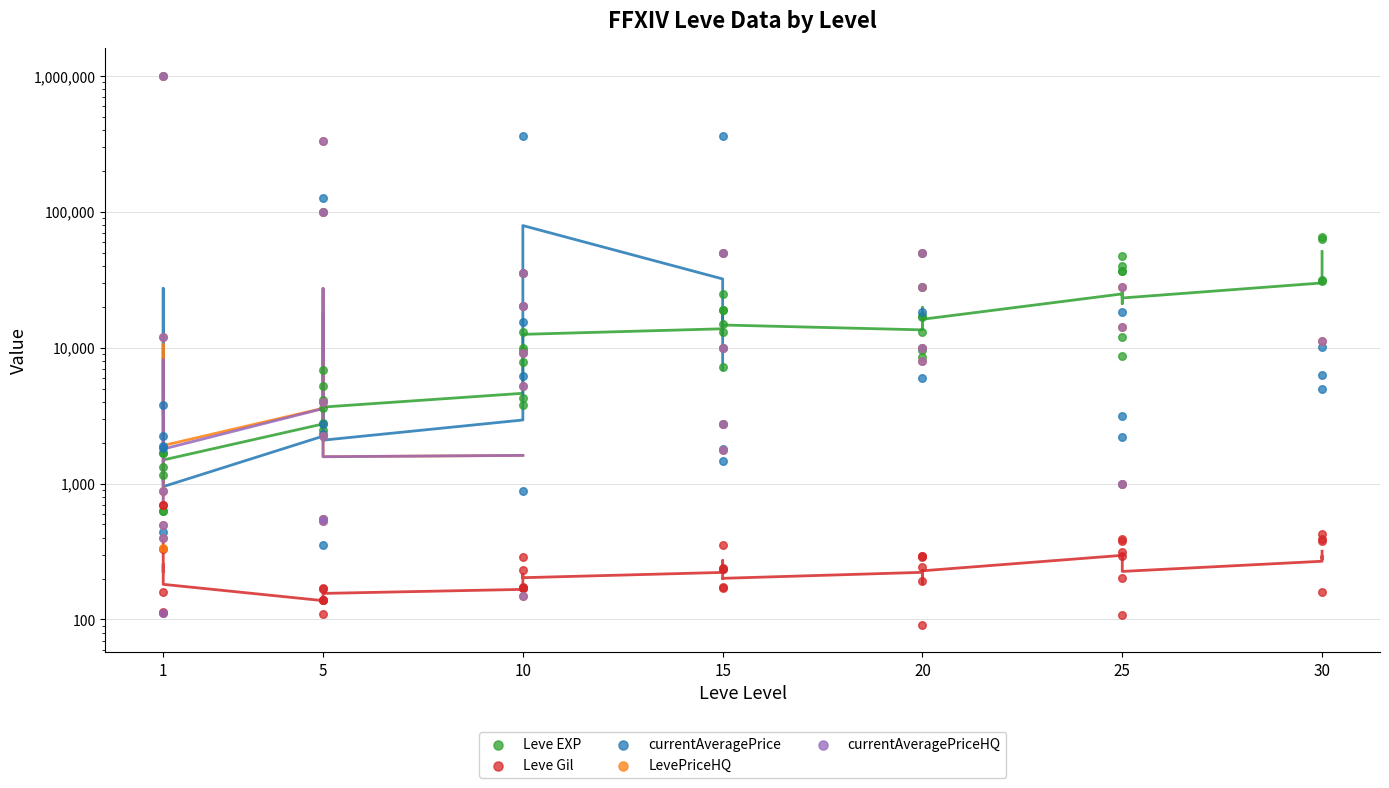

Which series has the largest Y range (max minus min)?

currentAveragePriceHQ